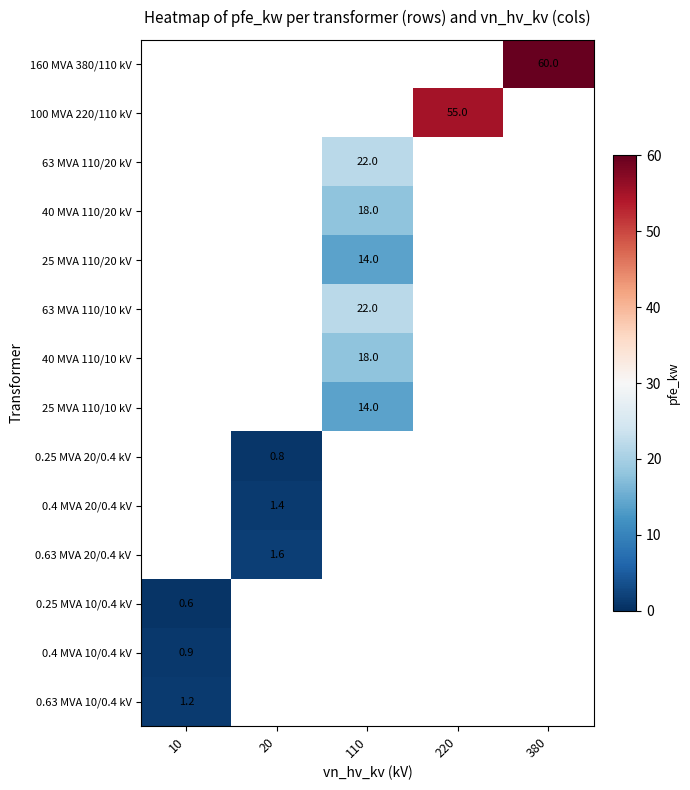

Which label corresponds to the smallest value in the chart?

10